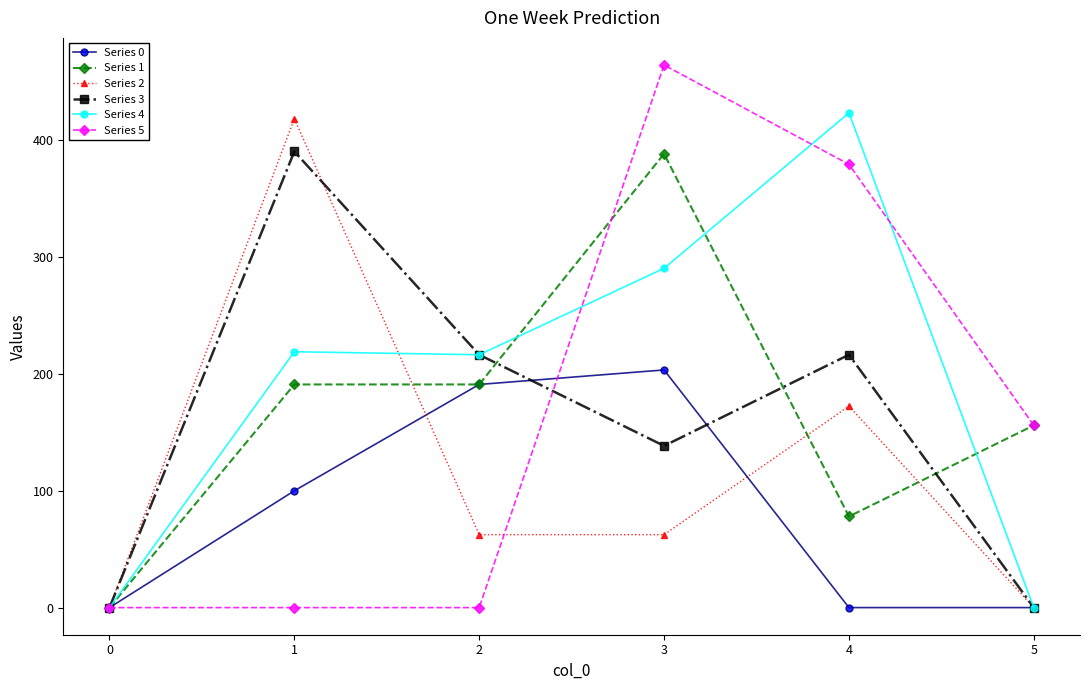

Read the Series 5 value at 4.

379.4